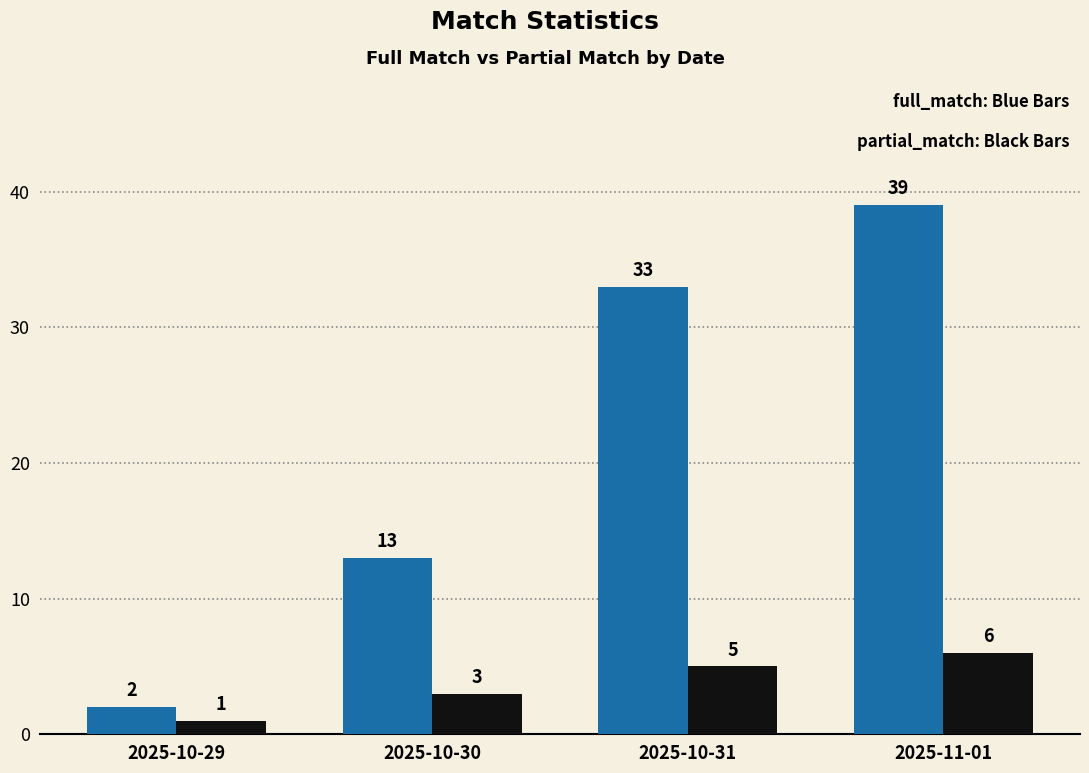

How many bars are there in total?

8